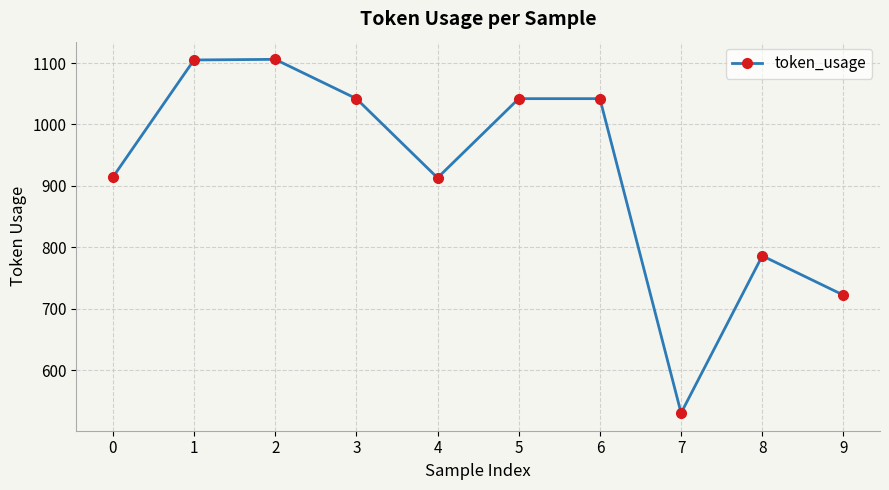

How many values are between 786 and 1042?

6